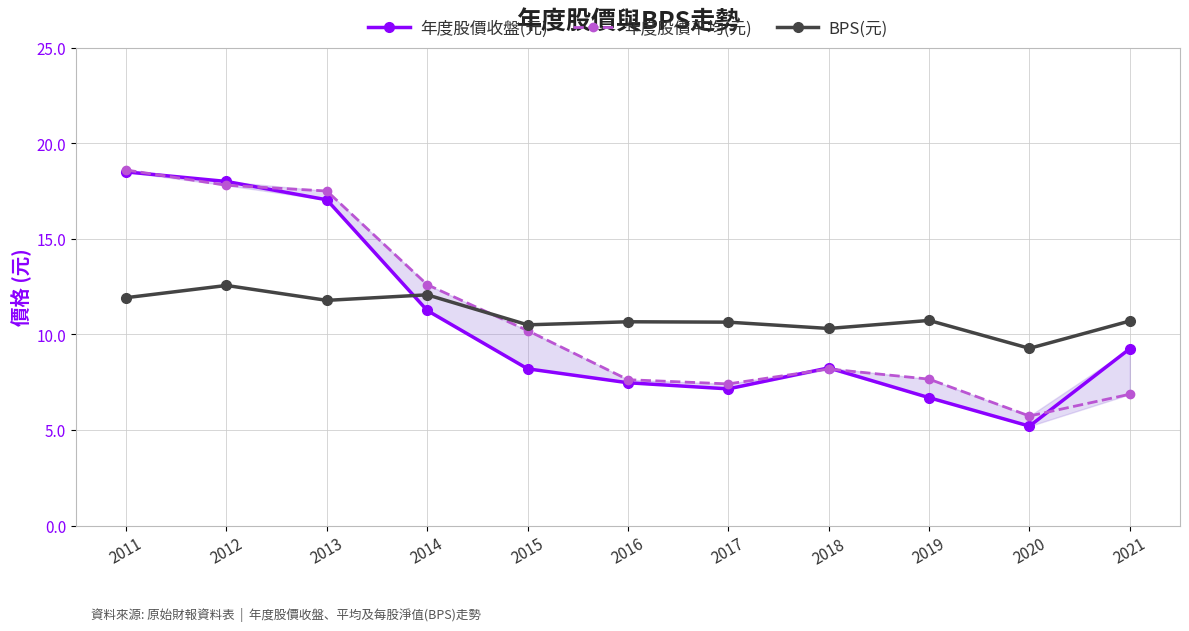

Reading right to left, transcribe all the data shown in this chart.

年度股價收盤(元): 9.2	5.2	6.7	8.2	7.2	7.5	8.2	11.2	17.0	18.0	18.5
年度股價平均(元): 6.9	5.7	7.7	8.2	7.4	7.6	10.2	12.6	17.5	17.8	18.6
BPS(元): 10.7	9.3	10.7	10.3	10.6	10.7	10.5	12.1	11.8	12.6	11.9